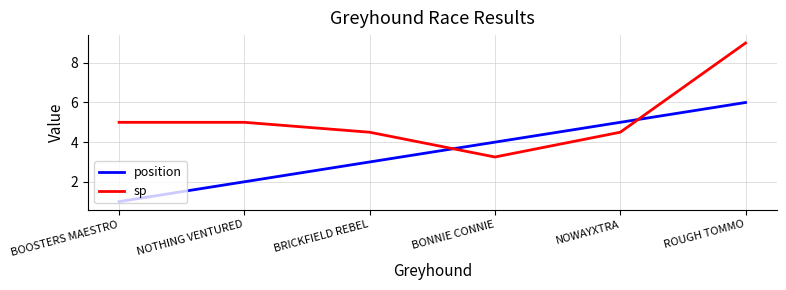

Rank the series by their maximum value, from lowest to highest.

position, sp